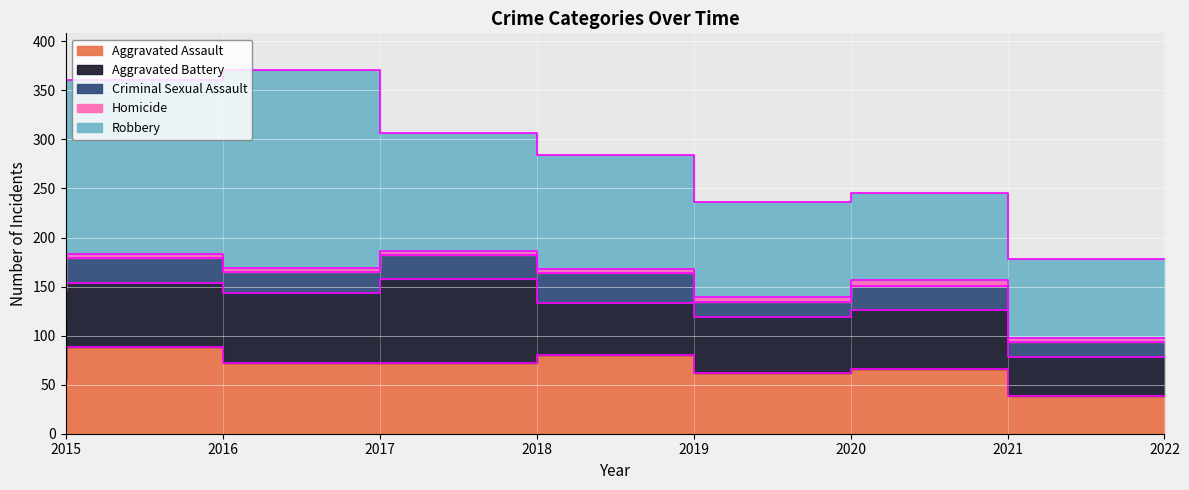

How many data points in Aggravated Battery are less than 60?

3